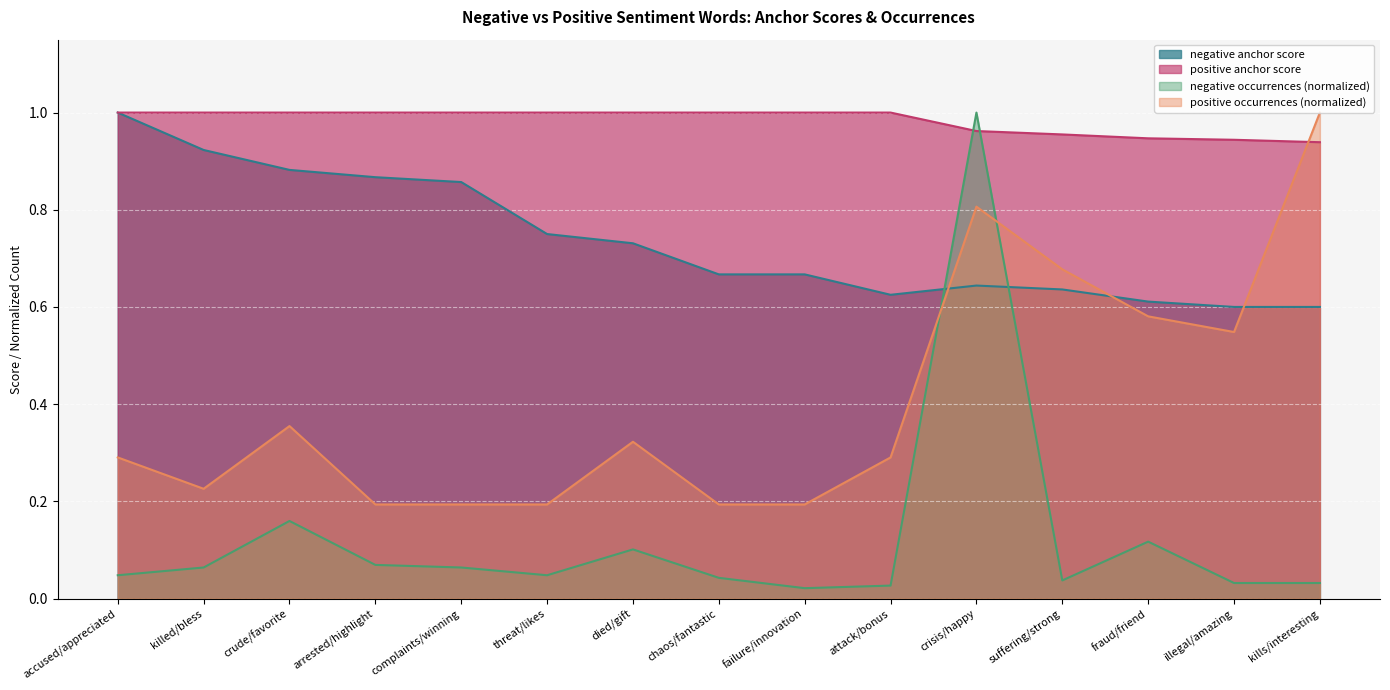

What is the maximum value shown in the chart?

1.0